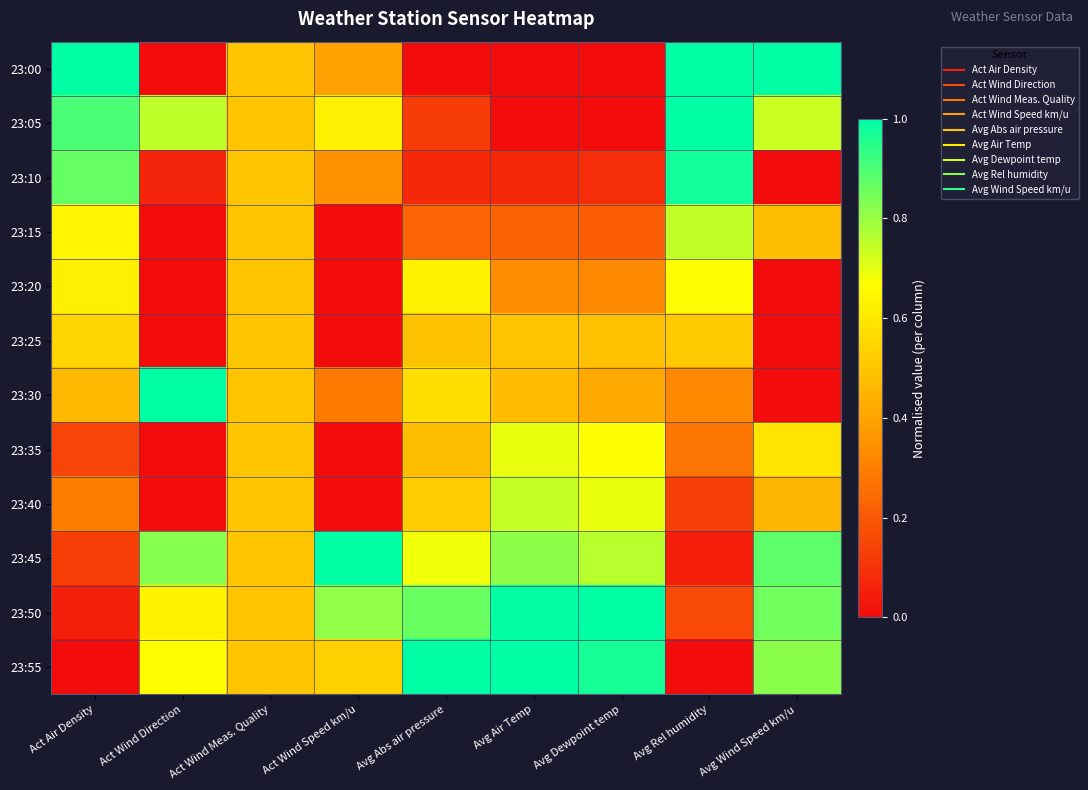

Reading left to right, list all the values displayed in this chart.

23:00: Act Air Density=1.0	Act Wind Direction=0.0	Act Wind Meas. Quality=0.5	Act Wind Speed km/u=0.4	Avg Abs air pressure=0.0	Avg Air Temp=0.0	Avg Dewpoint temp=0.0	Avg Rel humidity=1.0	Avg Wind Speed km/u=1.0
23:05: Act Air Density=0.9	Act Wind Direction=0.7	Act Wind Meas. Quality=0.5	Act Wind Speed km/u=0.6	Avg Abs air pressure=0.1	Avg Air Temp=0.0	Avg Dewpoint temp=0.0	Avg Rel humidity=1.0	Avg Wind Speed km/u=0.7
23:10: Act Air Density=0.9	Act Wind Direction=0.1	Act Wind Meas. Quality=0.5	Act Wind Speed km/u=0.4	Avg Abs air pressure=0.1	Avg Air Temp=0.1	Avg Dewpoint temp=0.1	Avg Rel humidity=1.0	Avg Wind Speed km/u=0.0
23:15: Act Air Density=0.6	Act Wind Direction=0.0	Act Wind Meas. Quality=0.5	Act Wind Speed km/u=0.0	Avg Abs air pressure=0.2	Avg Air Temp=0.2	Avg Dewpoint temp=0.2	Avg Rel humidity=0.7	Avg Wind Speed km/u=0.5
23:20: Act Air Density=0.6	Act Wind Direction=0.0	Act Wind Meas. Quality=0.5	Act Wind Speed km/u=0.0	Avg Abs air pressure=0.6	Avg Air Temp=0.3	Avg Dewpoint temp=0.3	Avg Rel humidity=0.7	Avg Wind Speed km/u=0.0
23:25: Act Air Density=0.5	Act Wind Direction=0.0	Act Wind Meas. Quality=0.5	Act Wind Speed km/u=0.0	Avg Abs air pressure=0.5	Avg Air Temp=0.5	Avg Dewpoint temp=0.5	Avg Rel humidity=0.5	Avg Wind Speed km/u=0.0
23:30: Act Air Density=0.5	Act Wind Direction=1.0	Act Wind Meas. Quality=0.5	Act Wind Speed km/u=0.3	Avg Abs air pressure=0.6	Avg Air Temp=0.5	Avg Dewpoint temp=0.4	Avg Rel humidity=0.3	Avg Wind Speed km/u=0.0
23:35: Act Air Density=0.1	Act Wind Direction=0.0	Act Wind Meas. Quality=0.5	Act Wind Speed km/u=0.0	Avg Abs air pressure=0.5	Avg Air Temp=0.7	Avg Dewpoint temp=0.7	Avg Rel humidity=0.3	Avg Wind Speed km/u=0.6
23:40: Act Air Density=0.3	Act Wind Direction=0.0	Act Wind Meas. Quality=0.5	Act Wind Speed km/u=0.0	Avg Abs air pressure=0.5	Avg Air Temp=0.7	Avg Dewpoint temp=0.7	Avg Rel humidity=0.1	Avg Wind Speed km/u=0.5
23:45: Act Air Density=0.1	Act Wind Direction=0.8	Act Wind Meas. Quality=0.5	Act Wind Speed km/u=1.0	Avg Abs air pressure=0.7	Avg Air Temp=0.8	Avg Dewpoint temp=0.8	Avg Rel humidity=0.0	Avg Wind Speed km/u=0.9
23:50: Act Air Density=0.0	Act Wind Direction=0.6	Act Wind Meas. Quality=0.5	Act Wind Speed km/u=0.8	Avg Abs air pressure=0.9	Avg Air Temp=1.0	Avg Dewpoint temp=1.0	Avg Rel humidity=0.2	Avg Wind Speed km/u=0.9
23:55: Act Air Density=0.0	Act Wind Direction=0.7	Act Wind Meas. Quality=0.5	Act Wind Speed km/u=0.5	Avg Abs air pressure=1.0	Avg Air Temp=1.0	Avg Dewpoint temp=1.0	Avg Rel humidity=0.0	Avg Wind Speed km/u=0.8